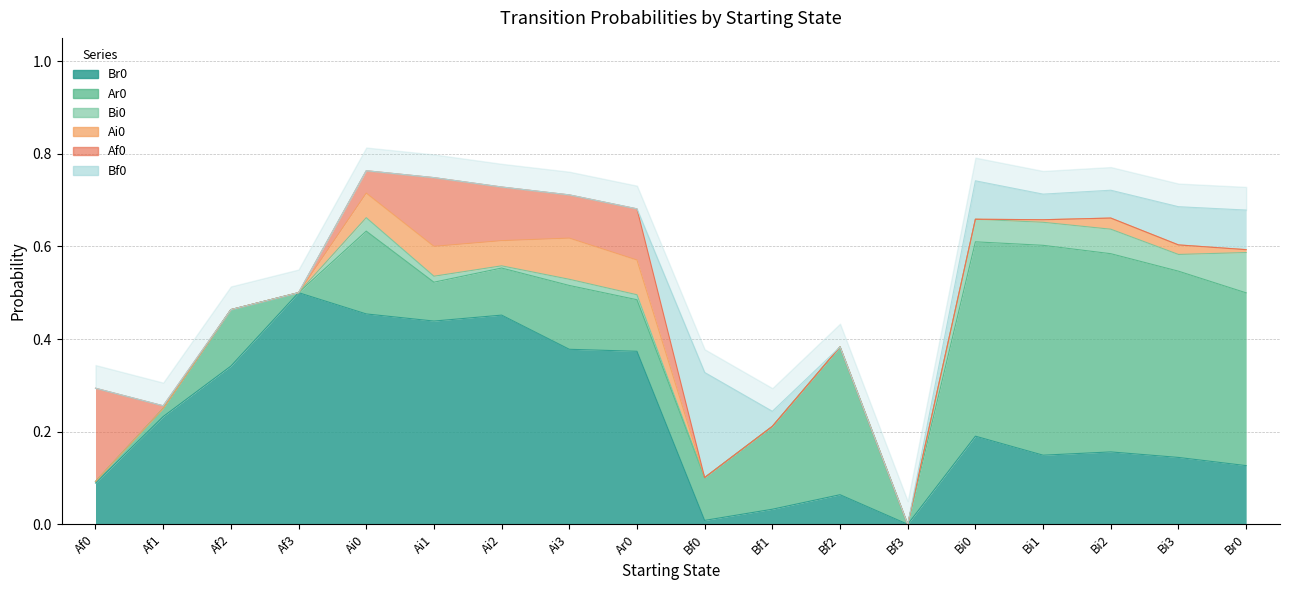

How many lines are shown in the chart?

6